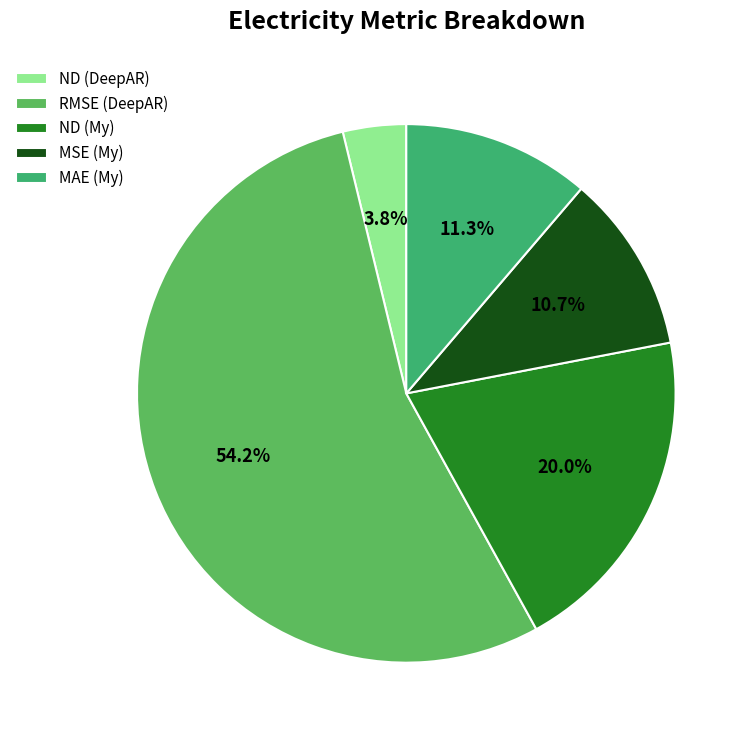

How many segments does this pie chart have?

5